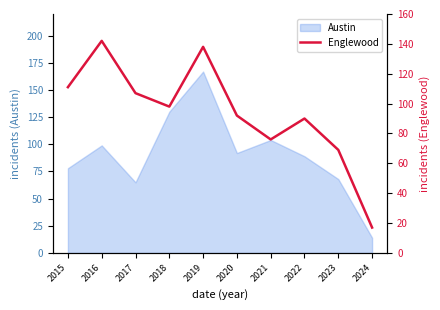

How many lines are shown in the chart?

1